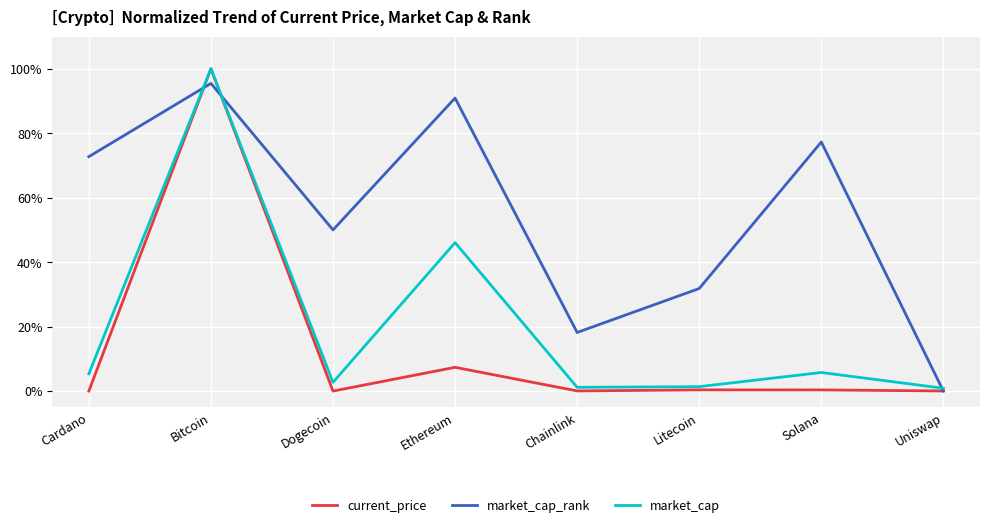

What position from the left is Litecoin?

6